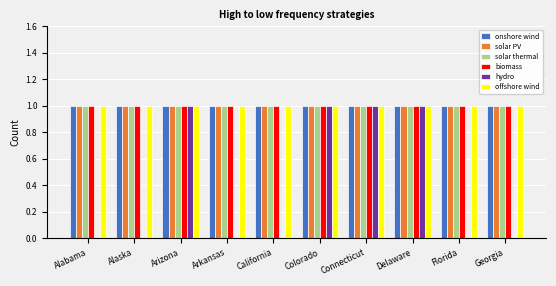

Between Alabama and Delaware, which series saw the biggest shift?

hydro